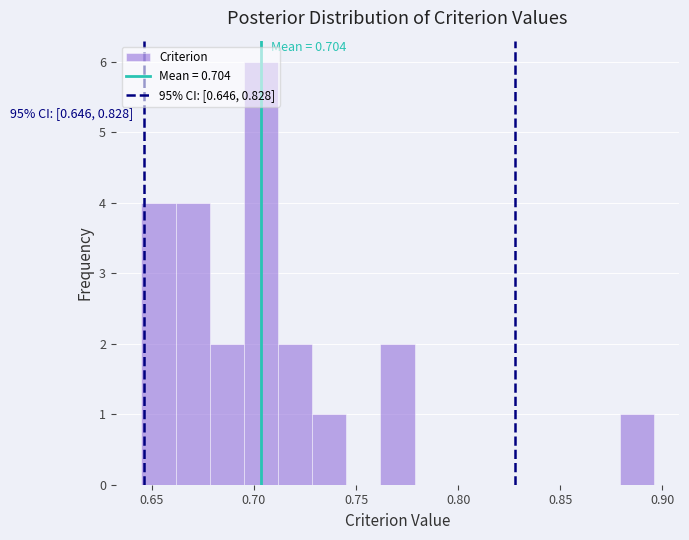

Read against the x-axis, roughly where is the centre of the tallest bar?

0.705